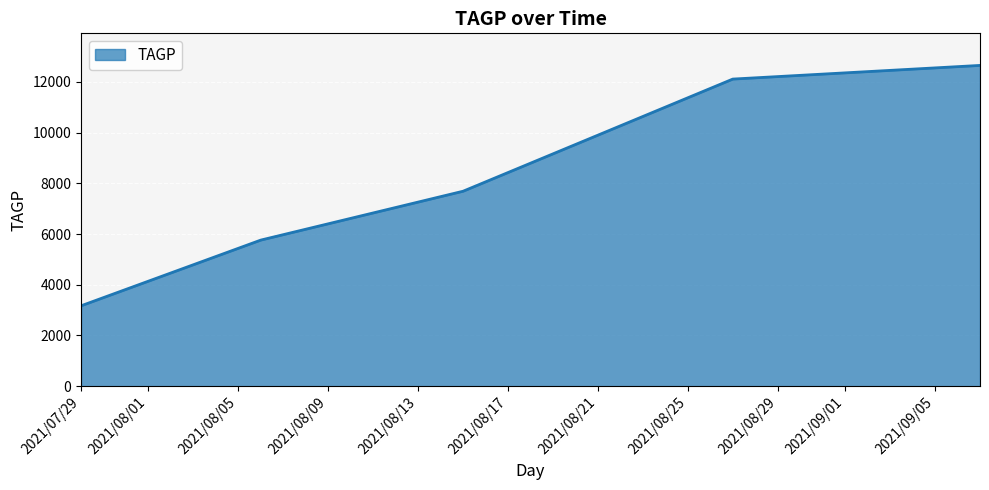

How many lines are shown in the chart?

1